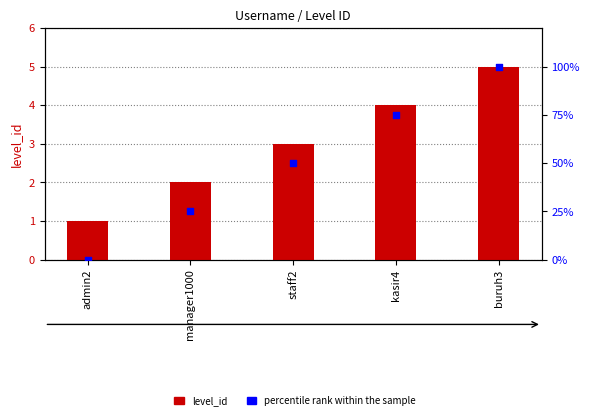

What is the total value across all series at staff2?

53